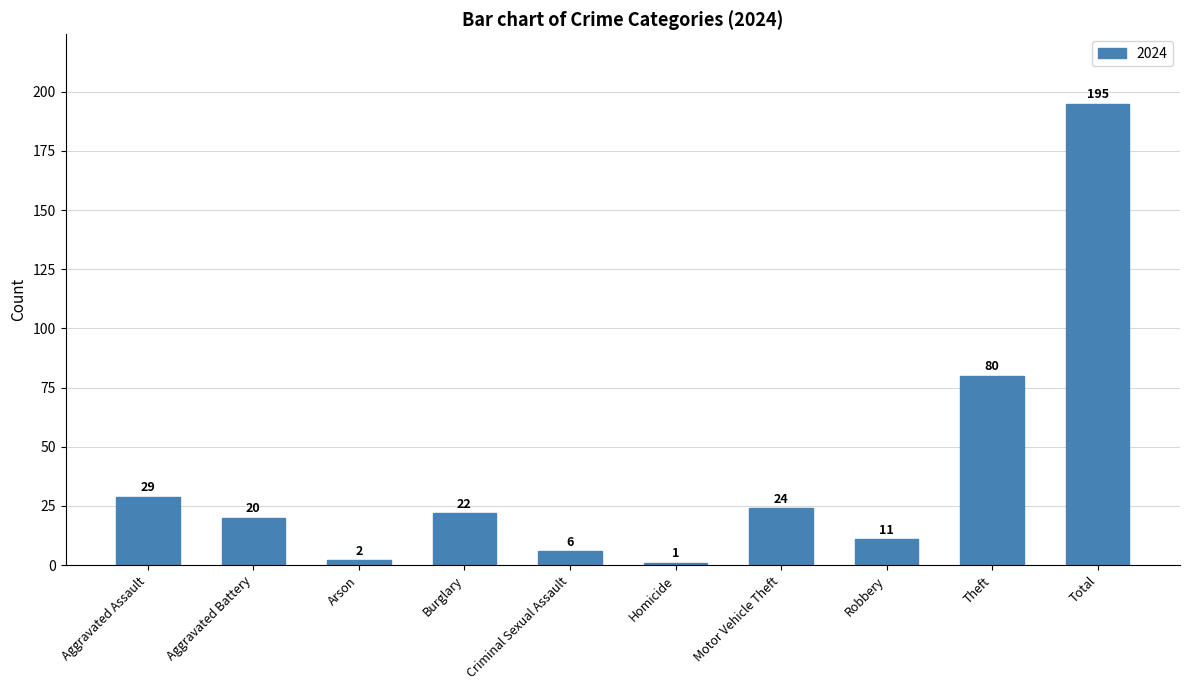

Reading left to right, transcribe all the data shown in this chart.

29	20	2	22	6	1	24	11	80	195